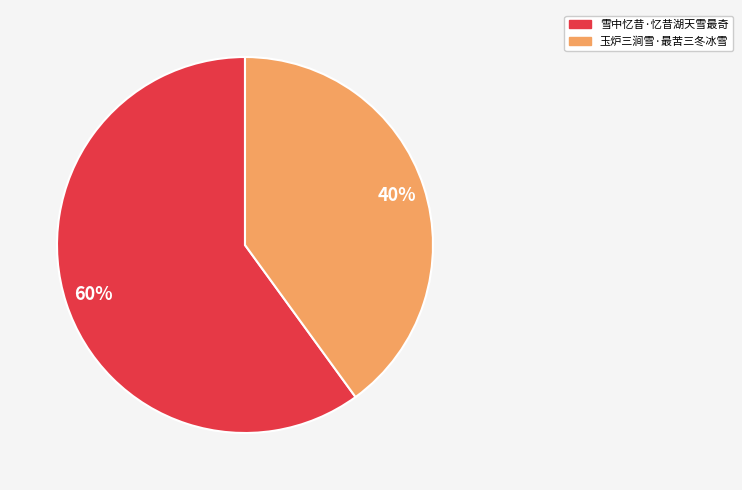

To the nearest percent, what is the difference between the 雪中忆昔·忆昔湖天雪最奇 and 玉炉三涧雪·最苦三冬冰雪 slice percentages?

20%